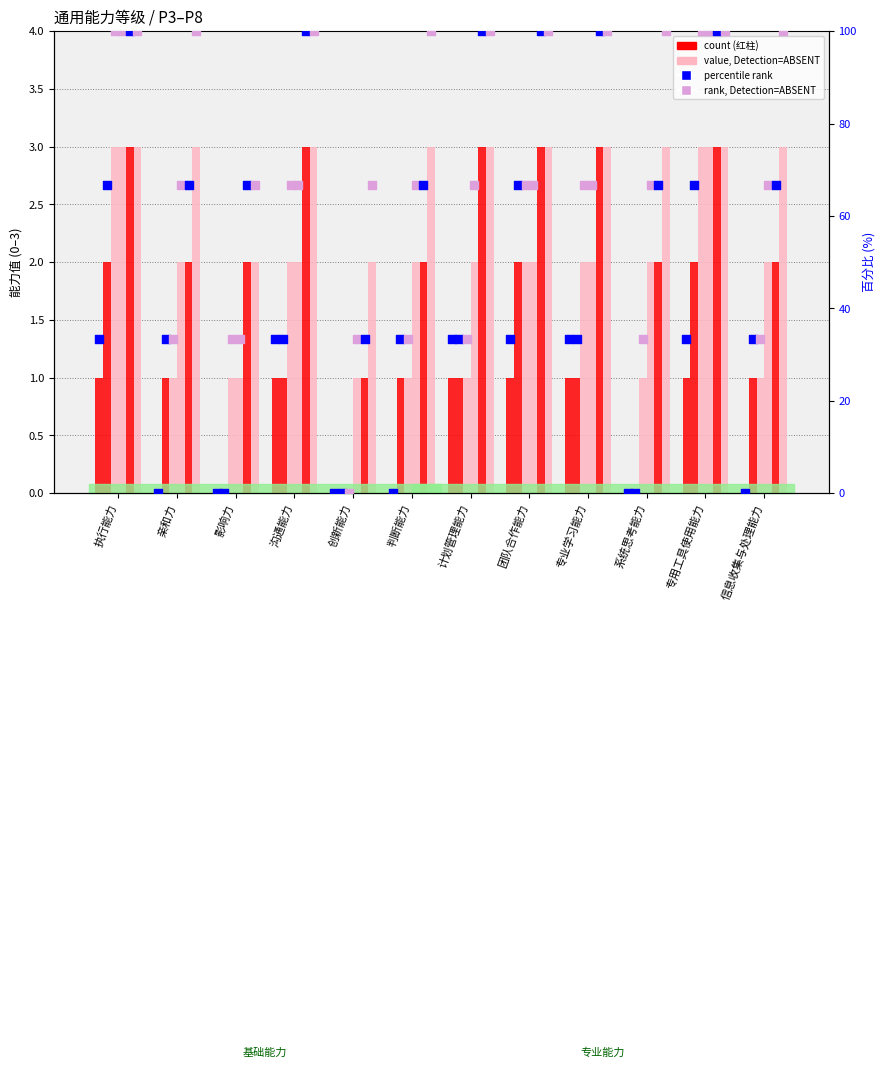

Is the value of P3 at 创新能力 greater than the value of P4 at 亲和力?

No